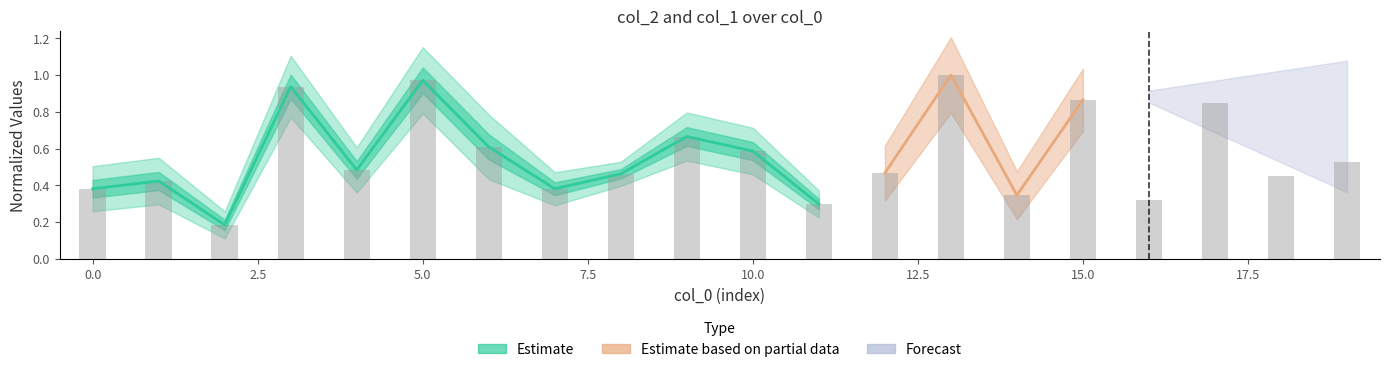

Reading left to right, transcribe all the data shown in this chart.

0=0.4	1=0.4	2=0.2	3=0.9	4=0.5	5=1.0	6=0.6	7=0.4	8=0.5	9=0.7	10=0.6	11=0.3	12=0.5	13=1.0	14=0.3	15=0.9	16=0.3	17=0.9	18=0.5	19=0.5